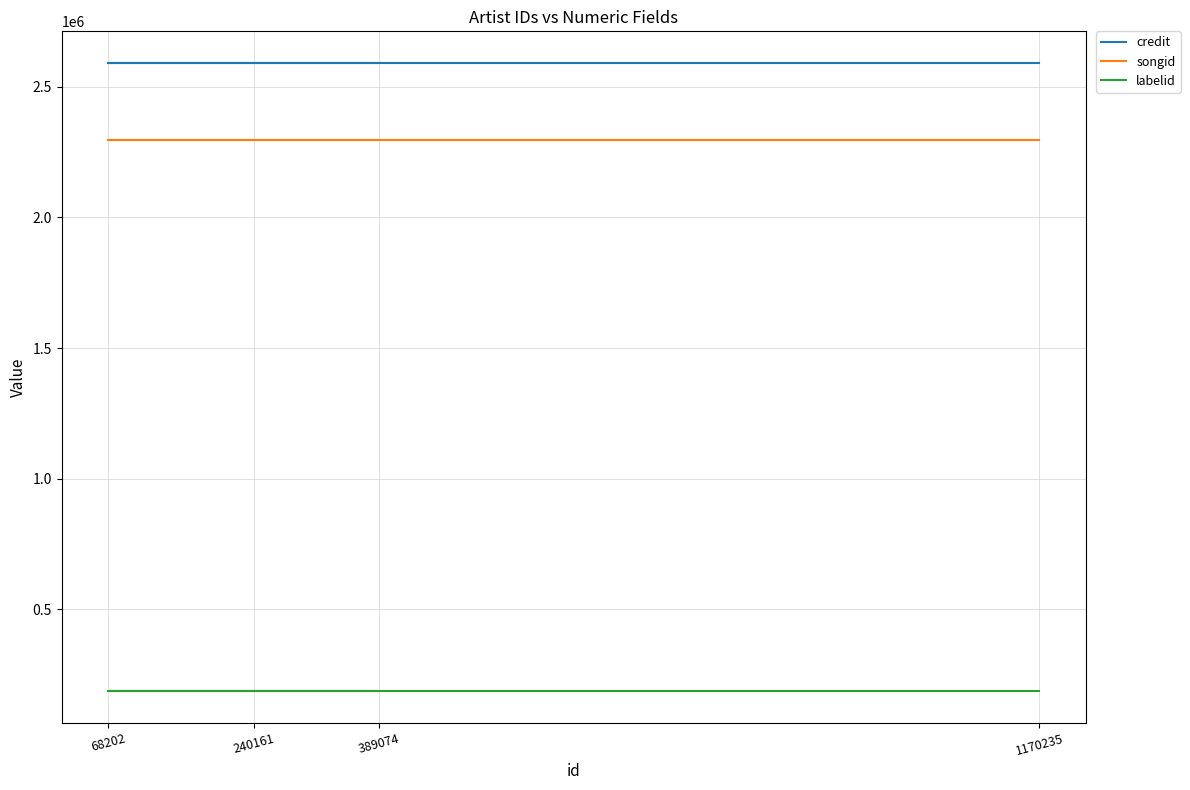

Rank the series at 389074 from highest to lowest value.

credit, songid, labelid